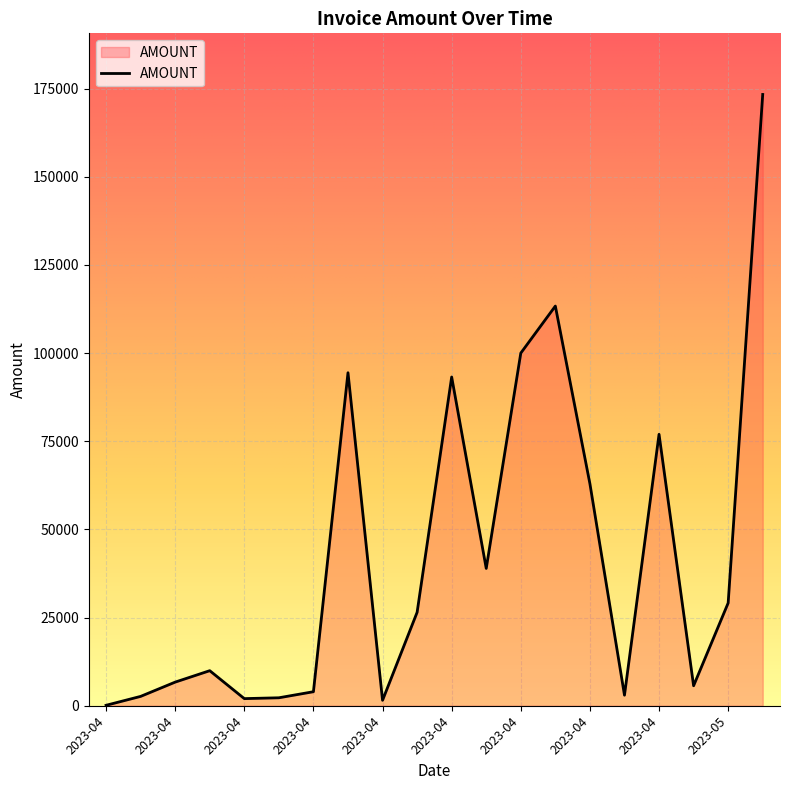

What is the maximum value shown in the chart?

173342.0